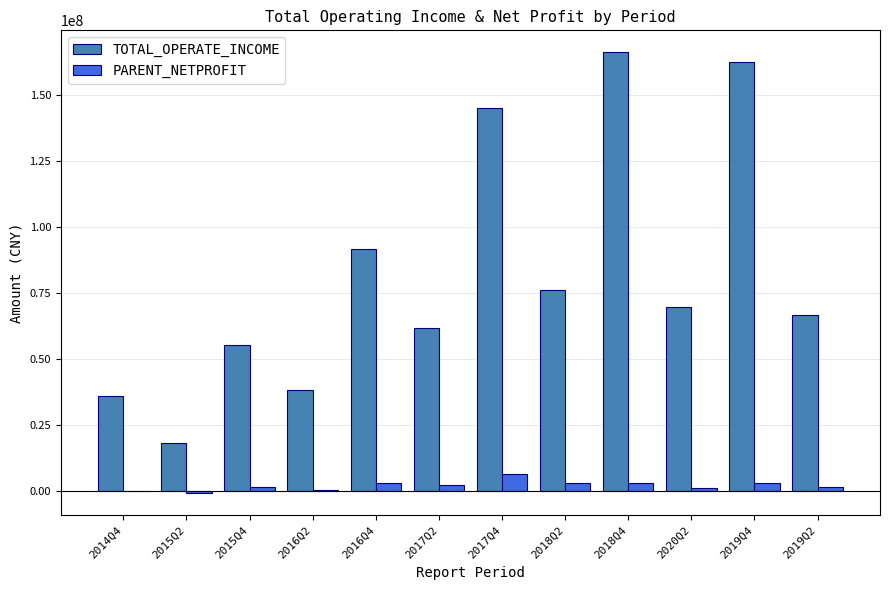

What is the maximum value for TOTAL_OPERATE_INCOME?

166134249.0